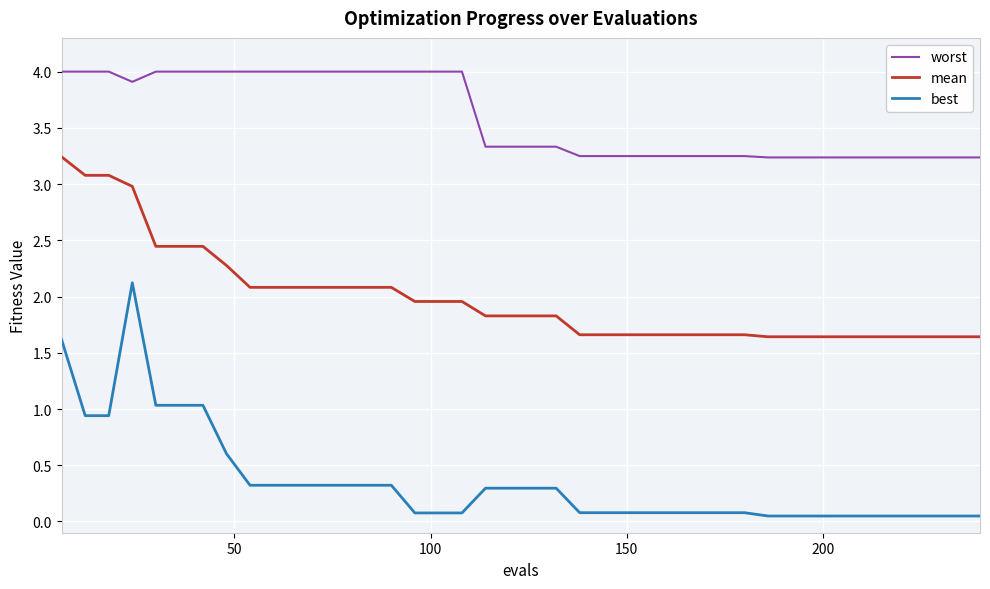

At how many categories does at least one series exceed 1?

40